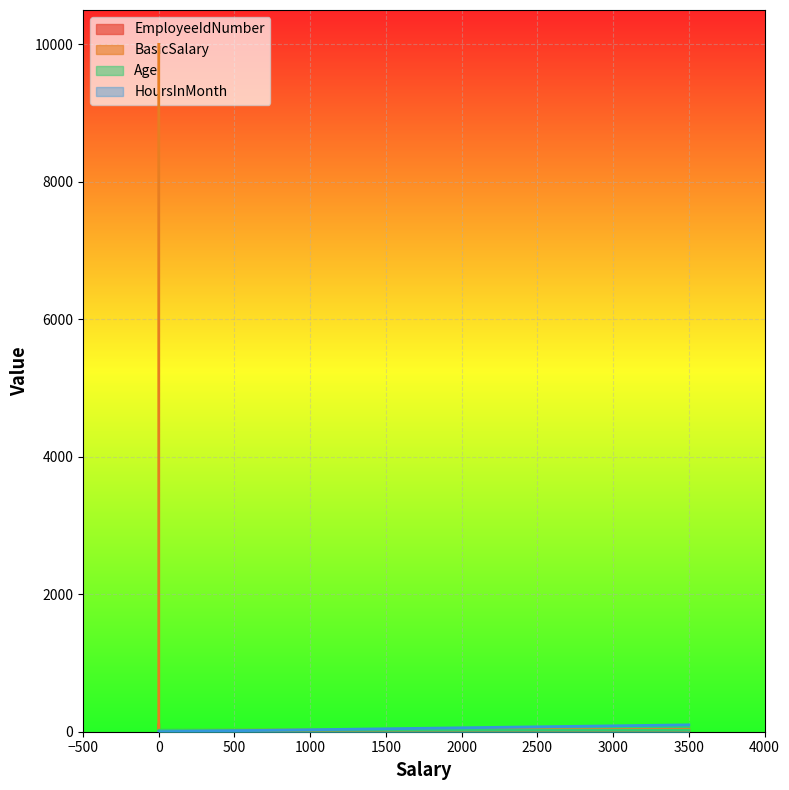

Where is BasicSalary nearest to the value 5010?

3500